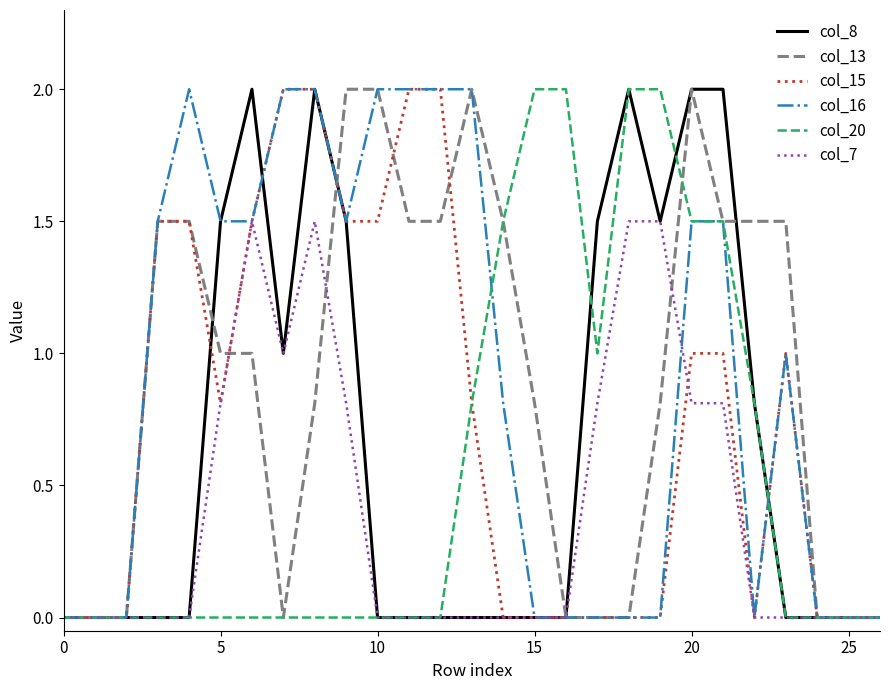

Where do col_7 and col_16 first cross each other?

19 and 20